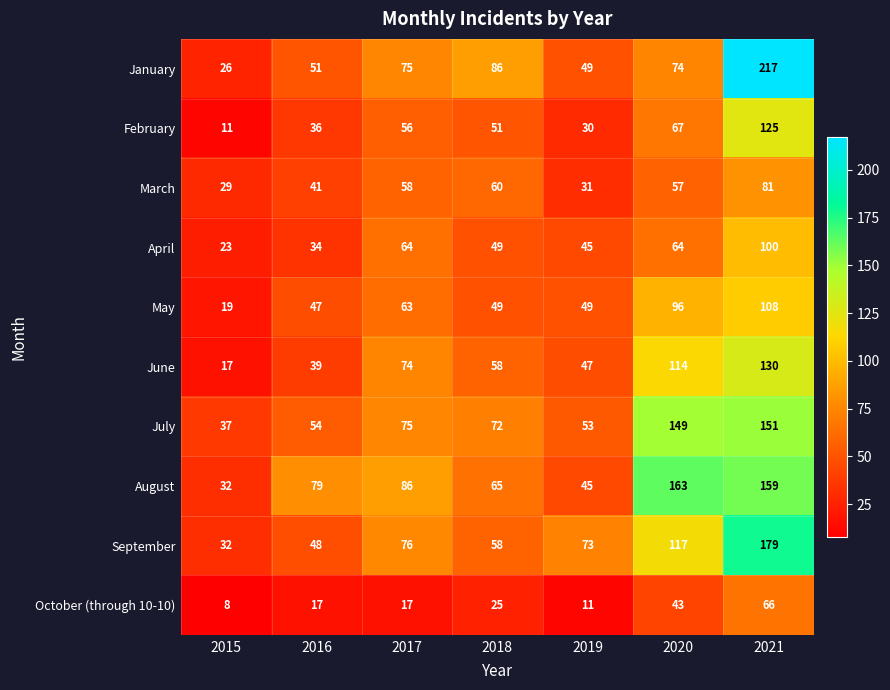

True or false: April has a value of 15 at 2019.

False